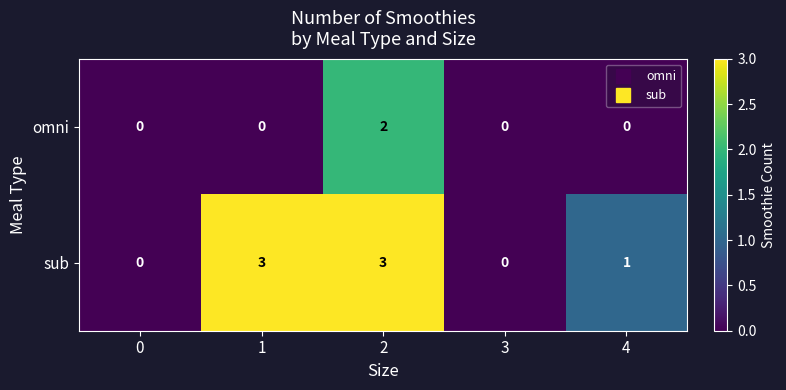

At 1, list the series in order from smallest to largest.

omni, sub